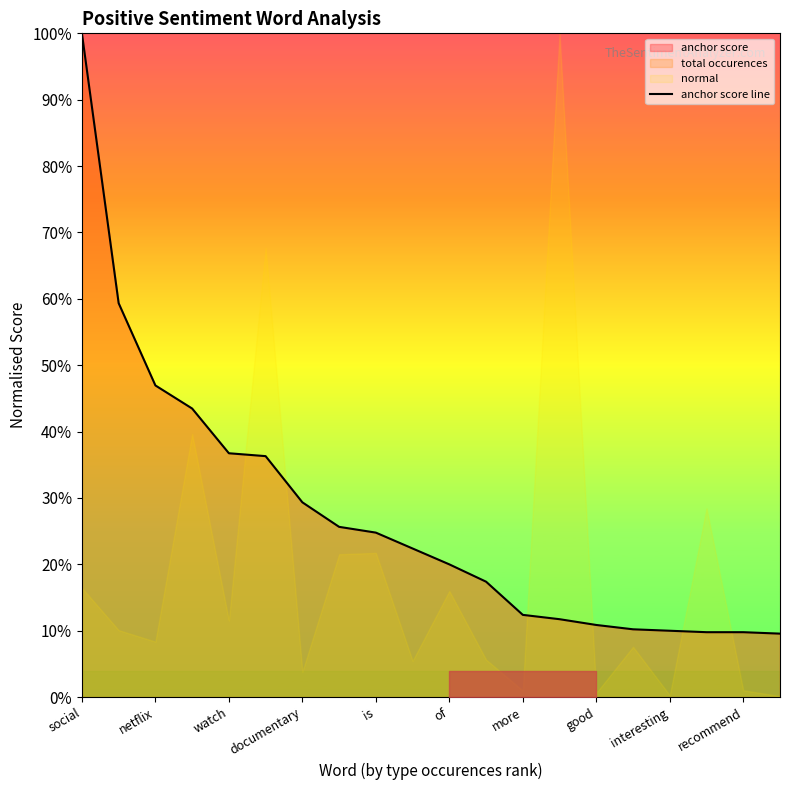

What is the difference between the maximum and second lowest values?

0.9